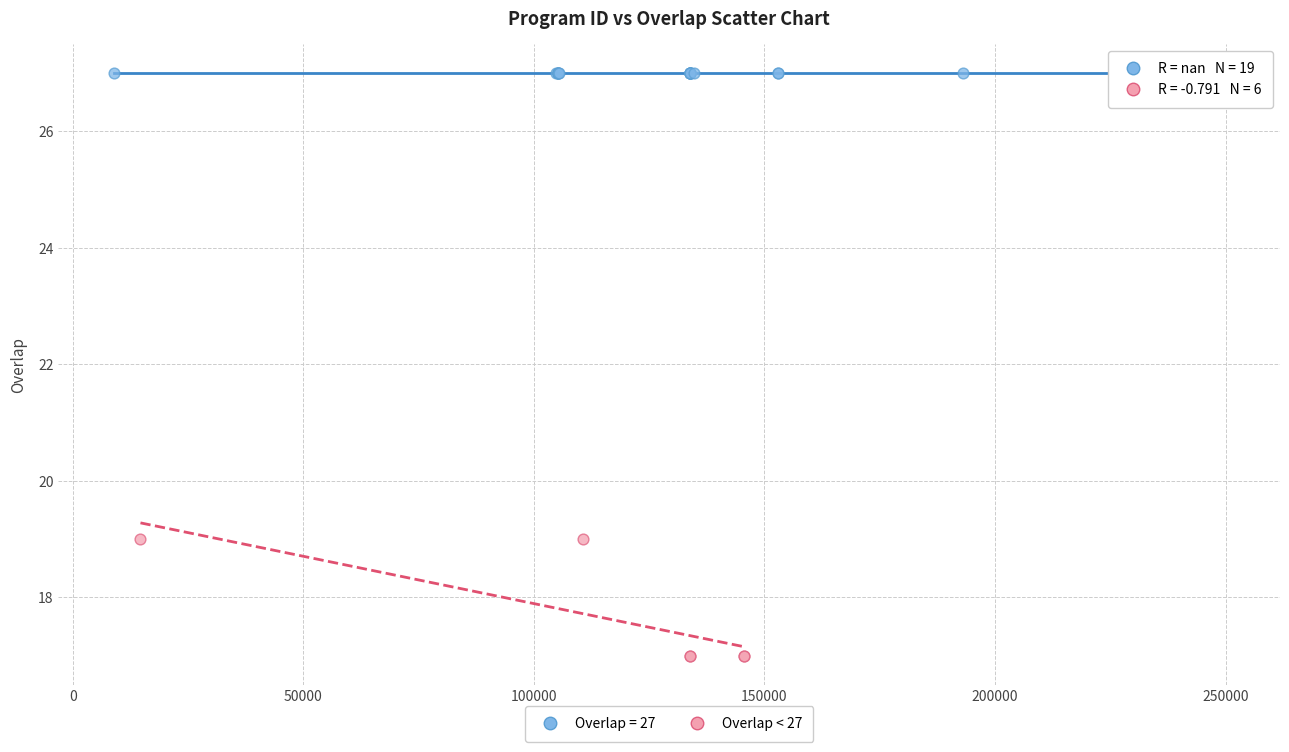

Which series reaches the minimum Y coordinate?

Overlap < 27